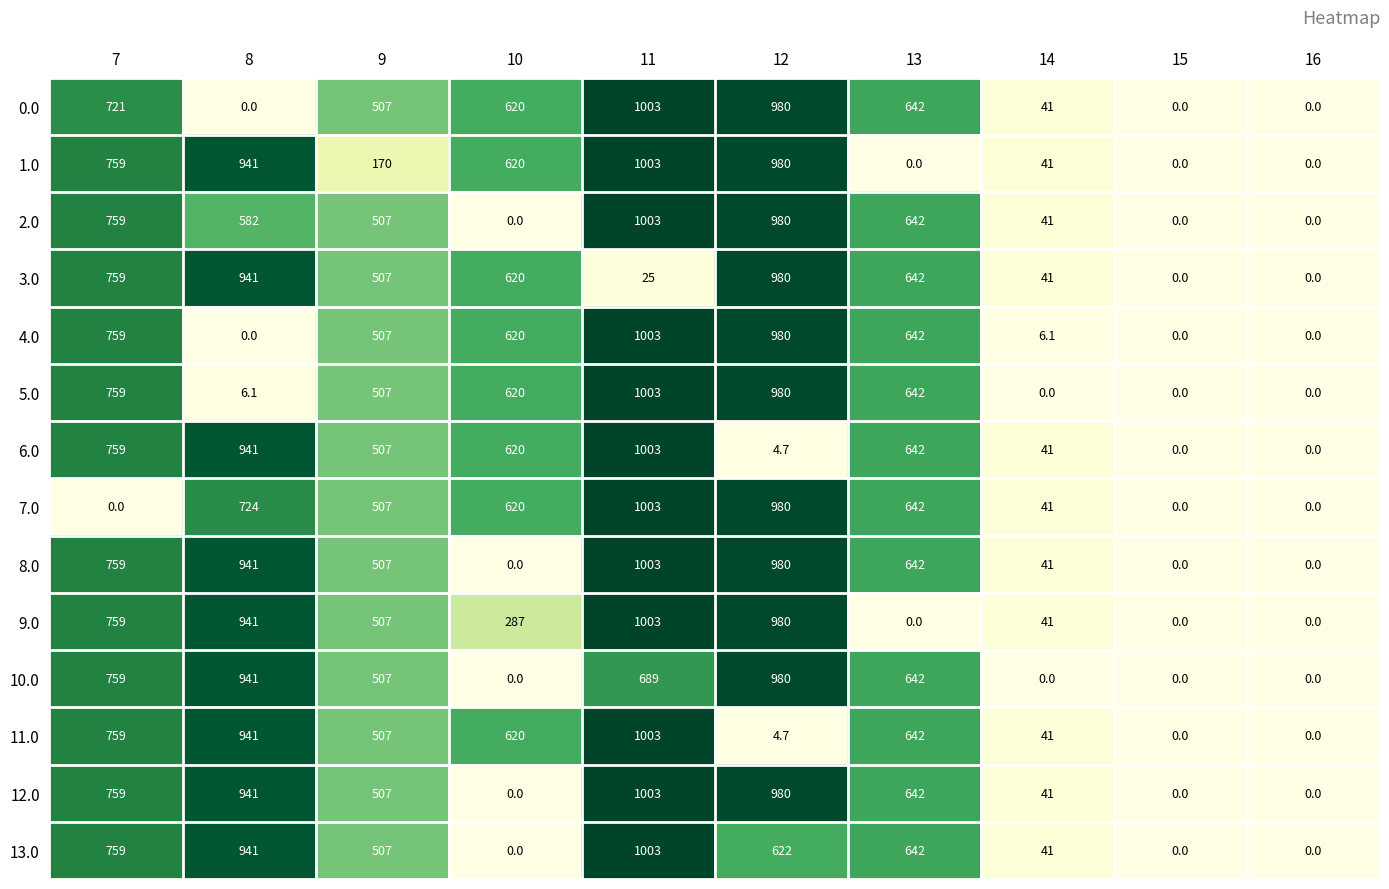

Which series changed the most between 7 and 12?

7.0